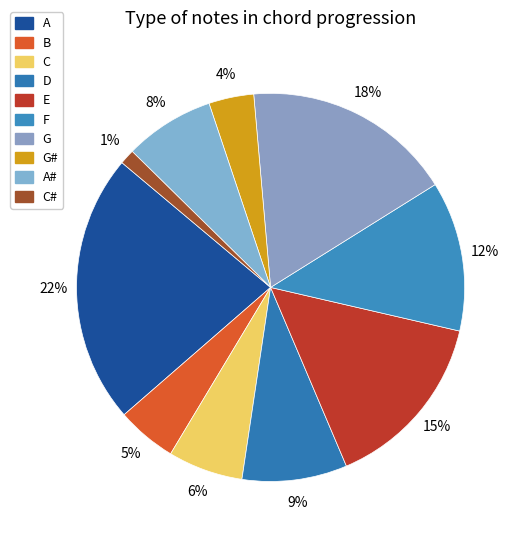

Rank the categories by value from lowest to highest.

C#, G#, B, C, A#, D, F, E, G, A